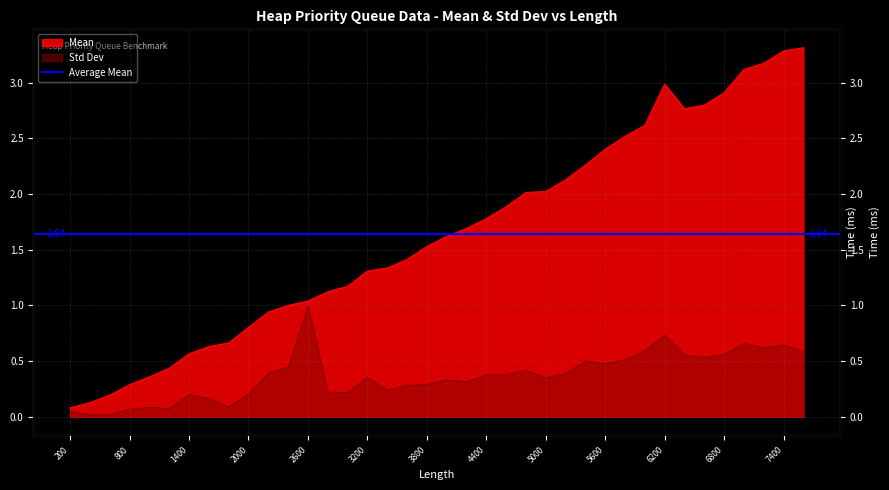

Between 2200 and 4000, which series saw the biggest shift?

Mean